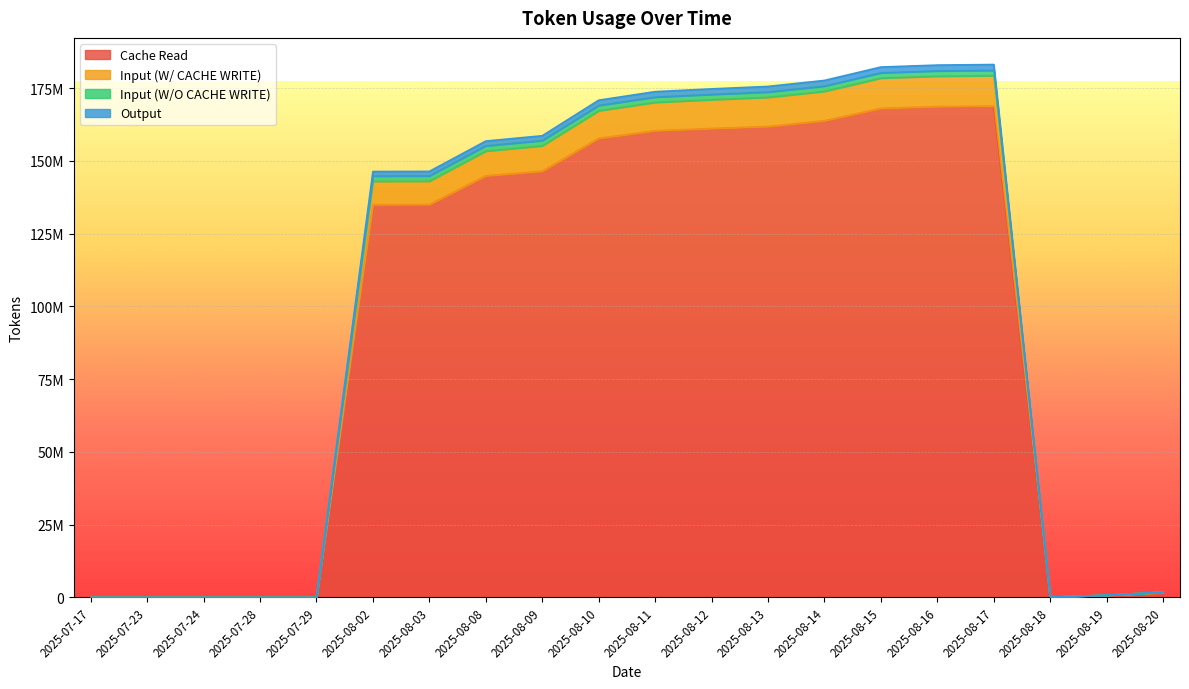

How many data points does each series have?

20